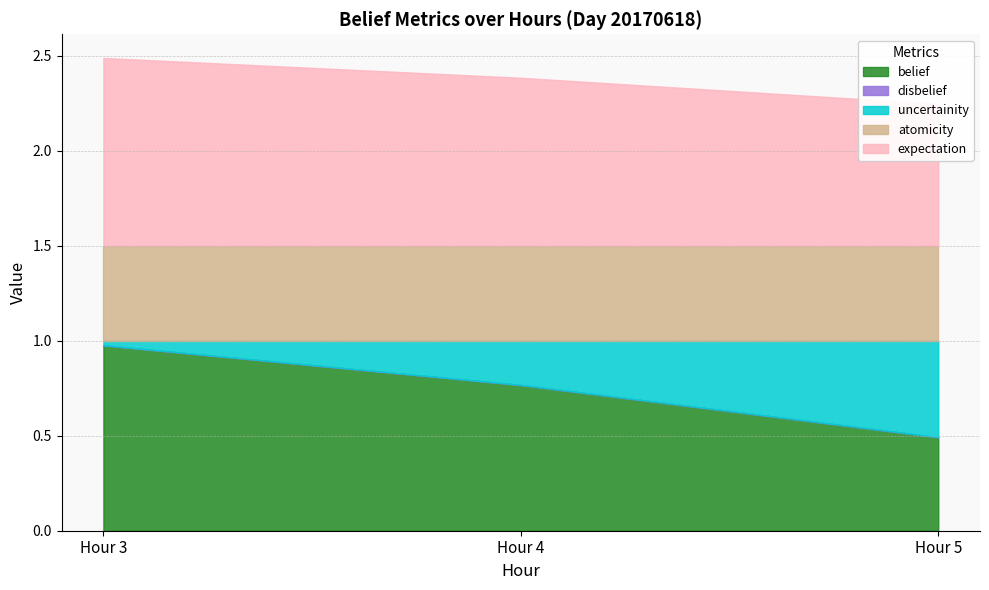

What is the difference between the maximum and second lowest values in the expectation series?

0.1